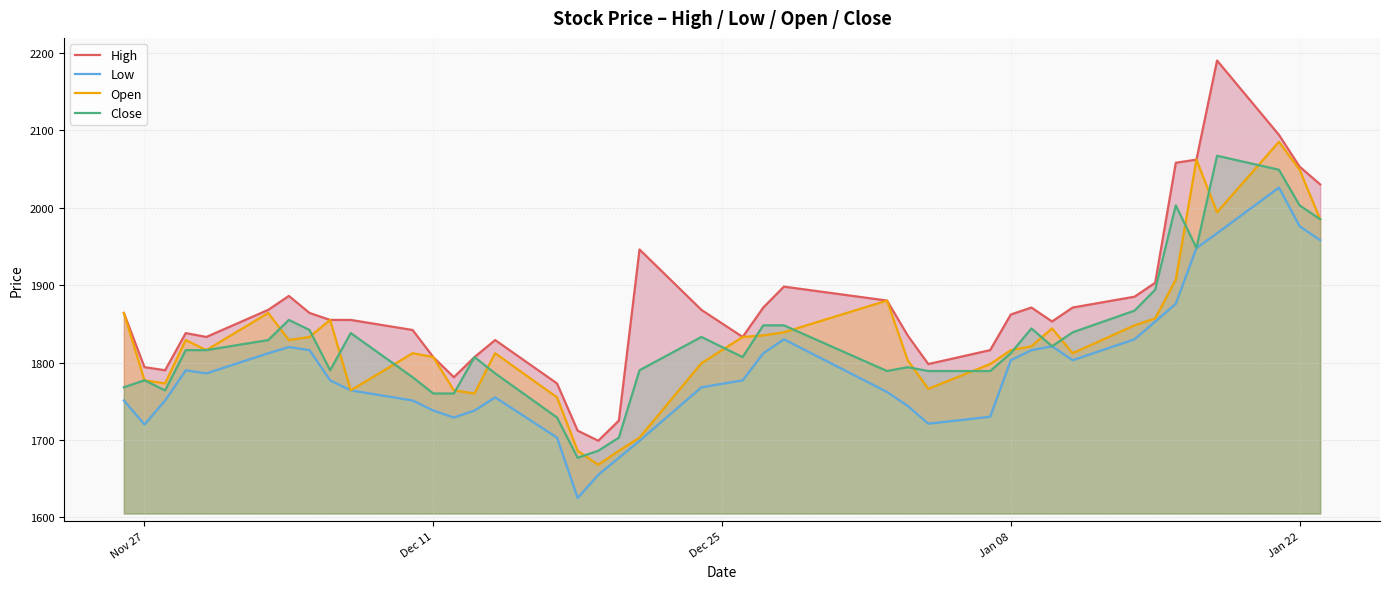

What is the highest value of the Close series?

2067